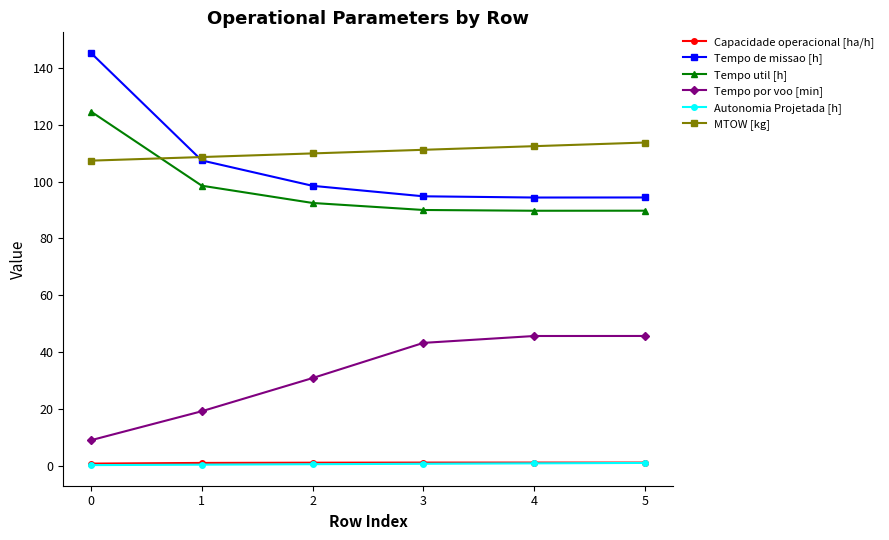

At which category is the sum across all series the highest?

0